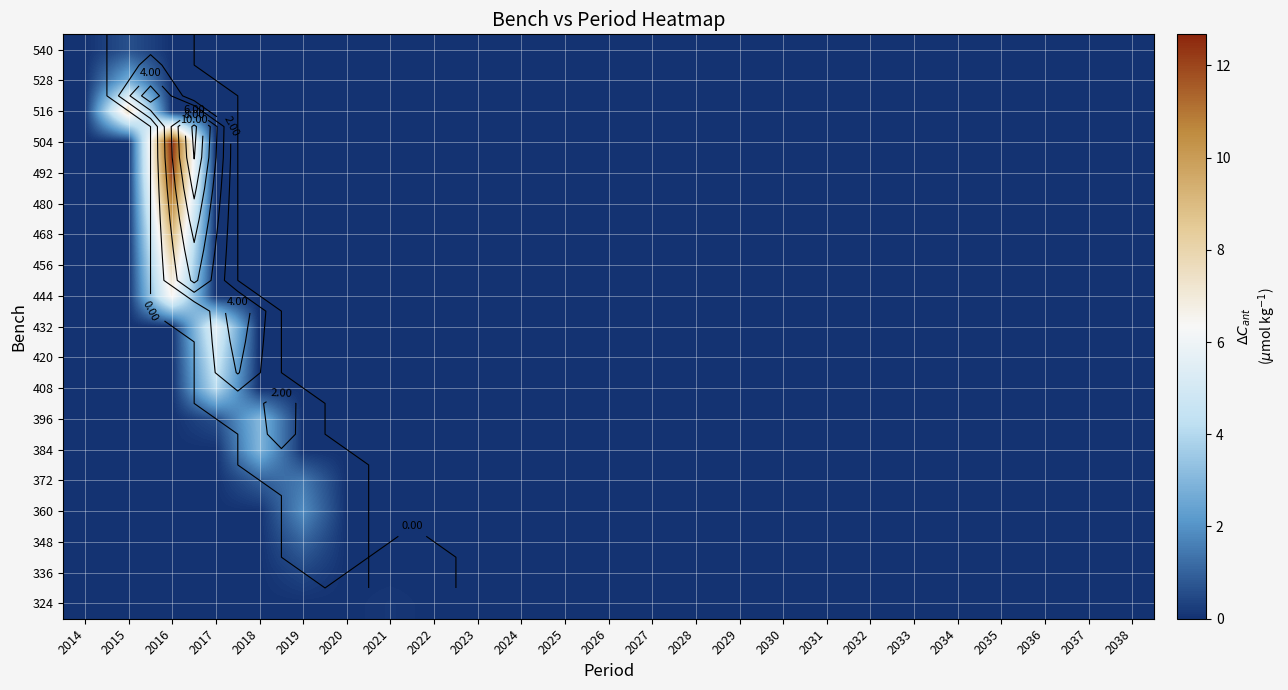

Between 2025 and 2037, which is larger?

2025